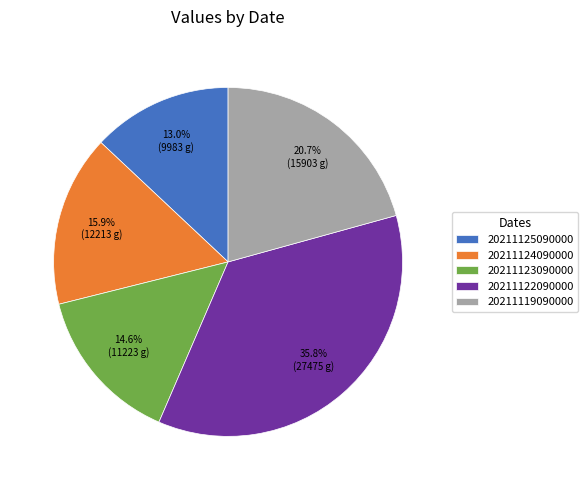

Approximately how many times larger is the value at 20211122090000 compared to 20211119090000?

1.7